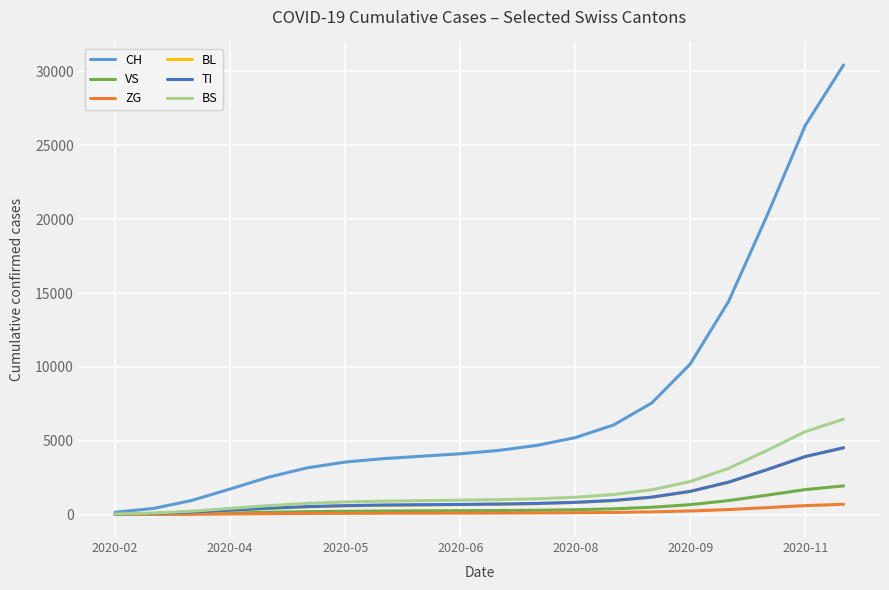

Count the number of data series in this chart.

6